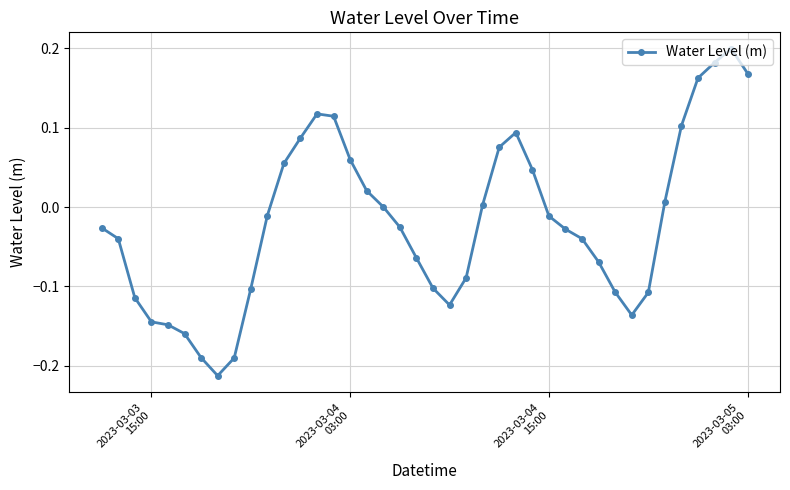

What is the difference between the second highest and minimum values?

0.4